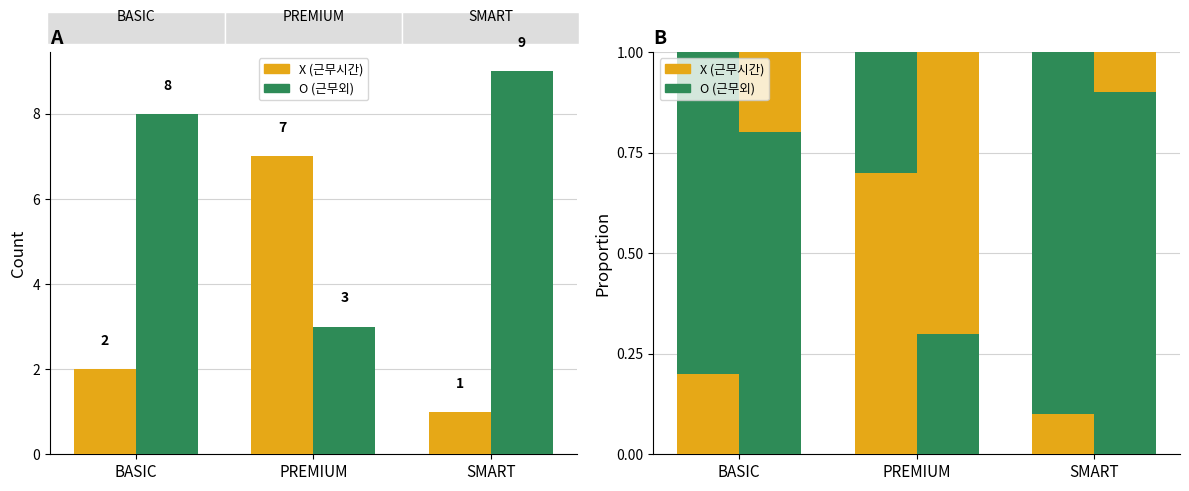

Reading right to left, list all the values displayed in this chart.

X: SMART=1	PREMIUM=7	BASIC=2
O: SMART=9	PREMIUM=3	BASIC=8